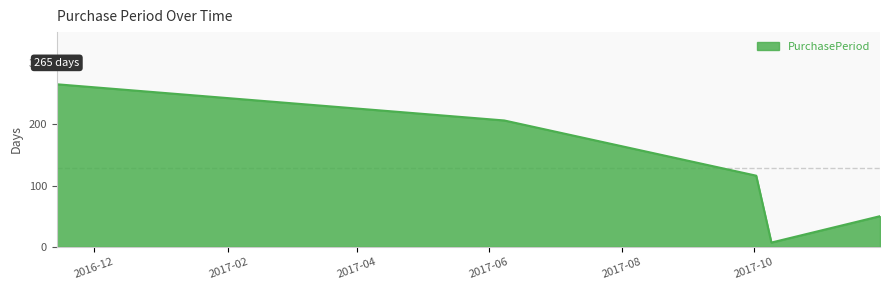

What is the minimum value shown in the chart?

7